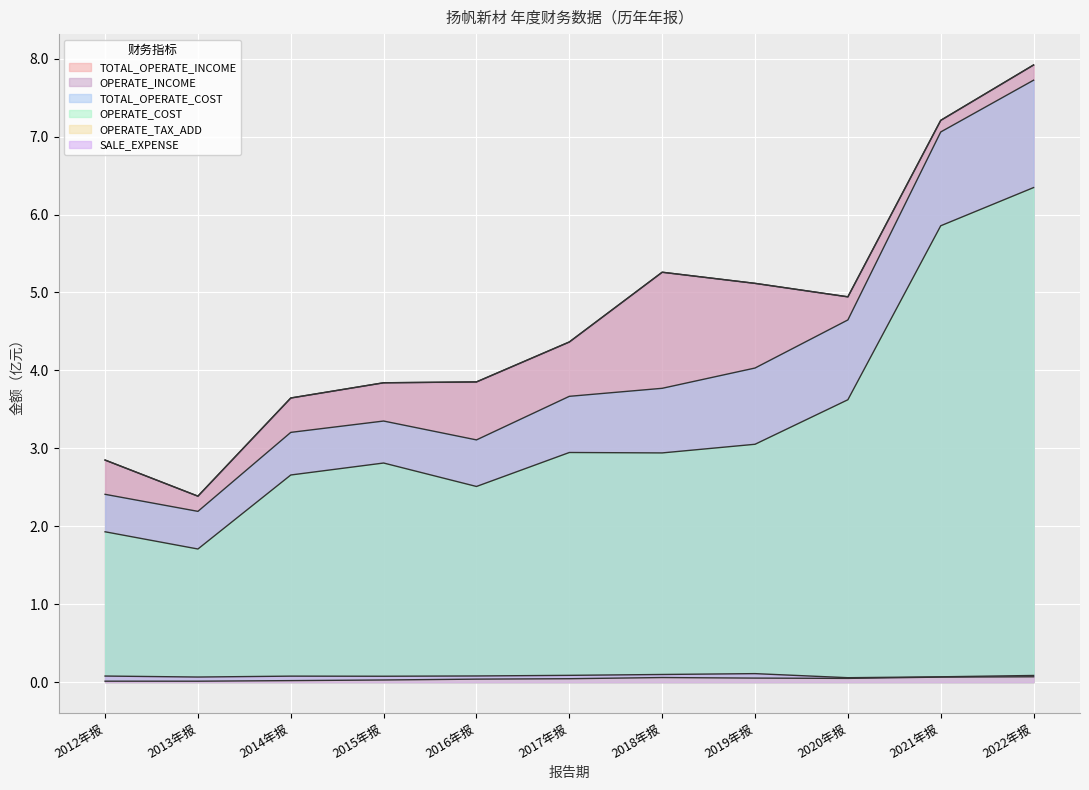

Which has a higher value, 2012年报 or 2013年报?

2012年报